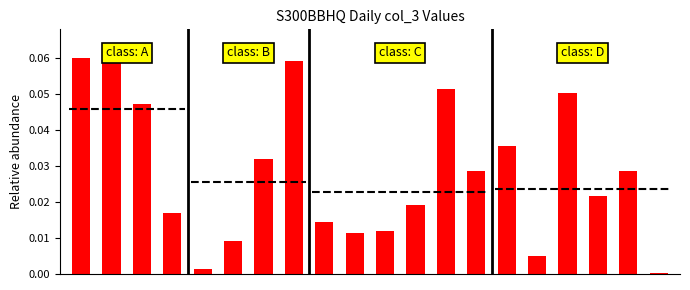

What is the sum of all values?

0.6